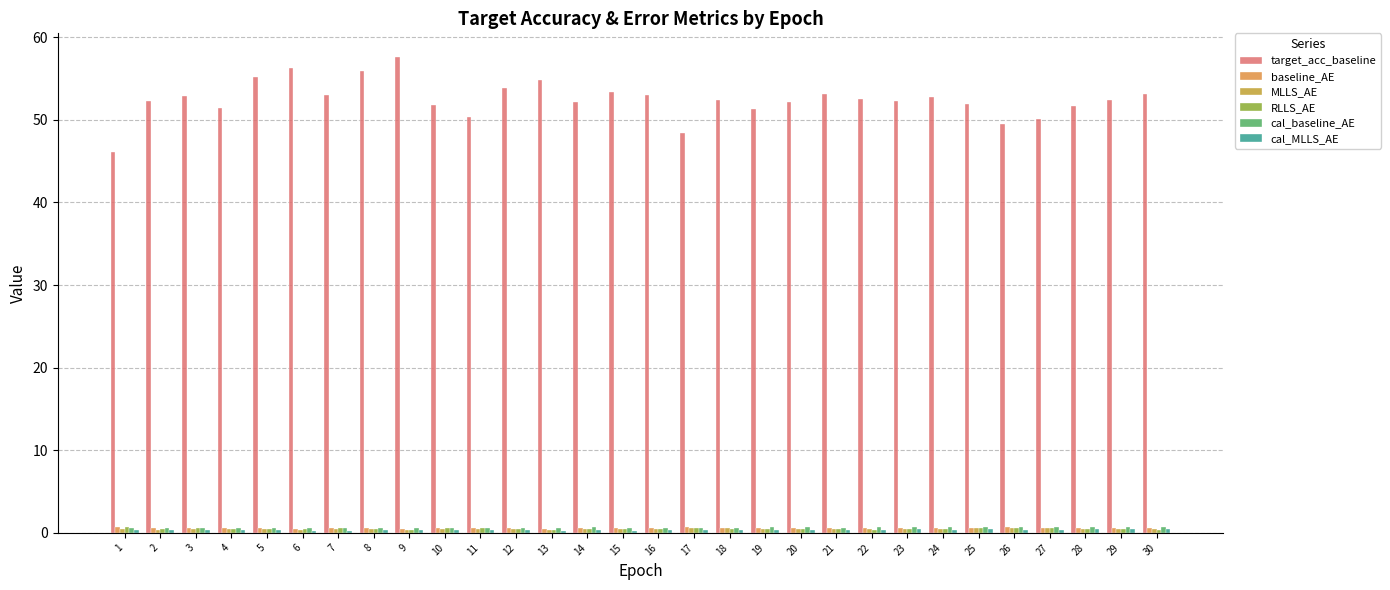

How many bars are there in total?

180